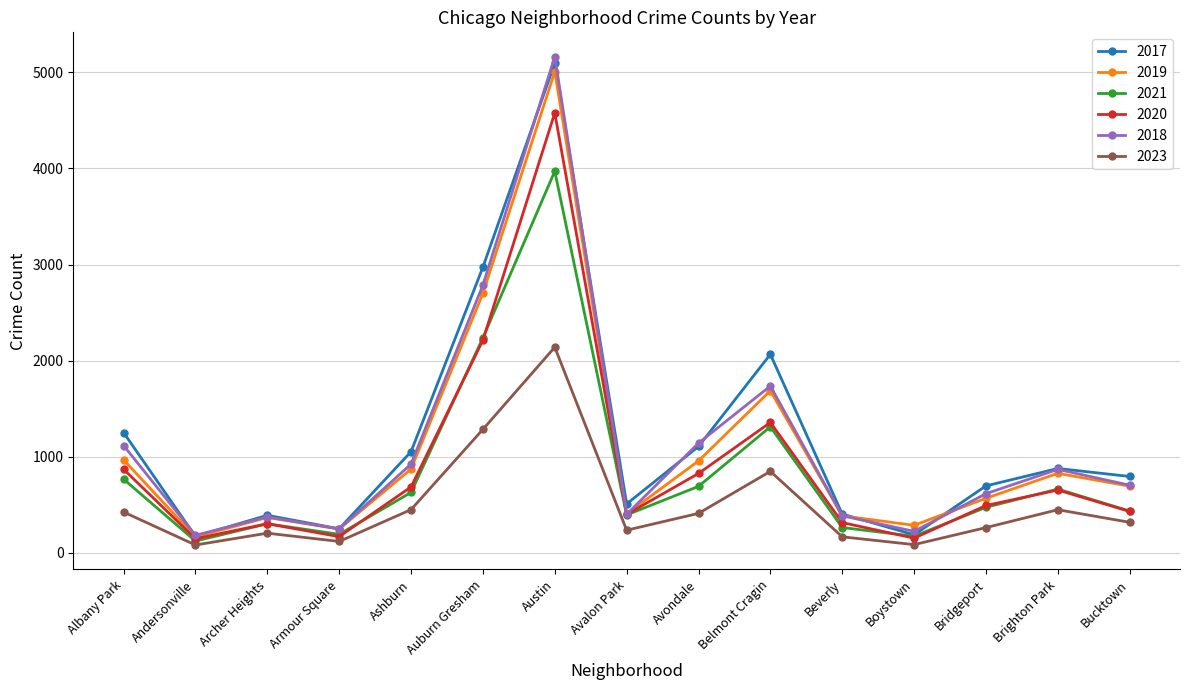

What is the label of the 12th point from the left?

Boystown